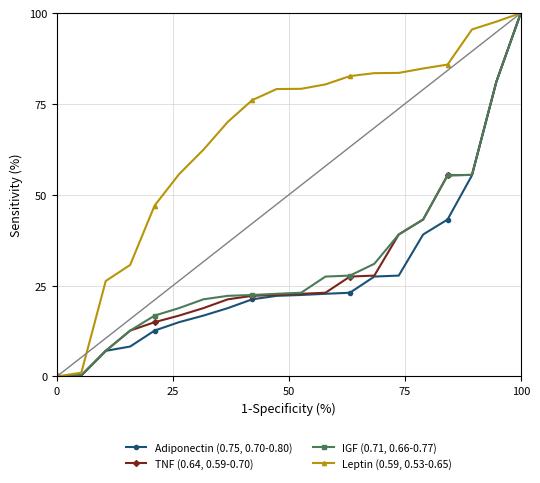

Does the chart display data point markers on the line(s)?

Yes